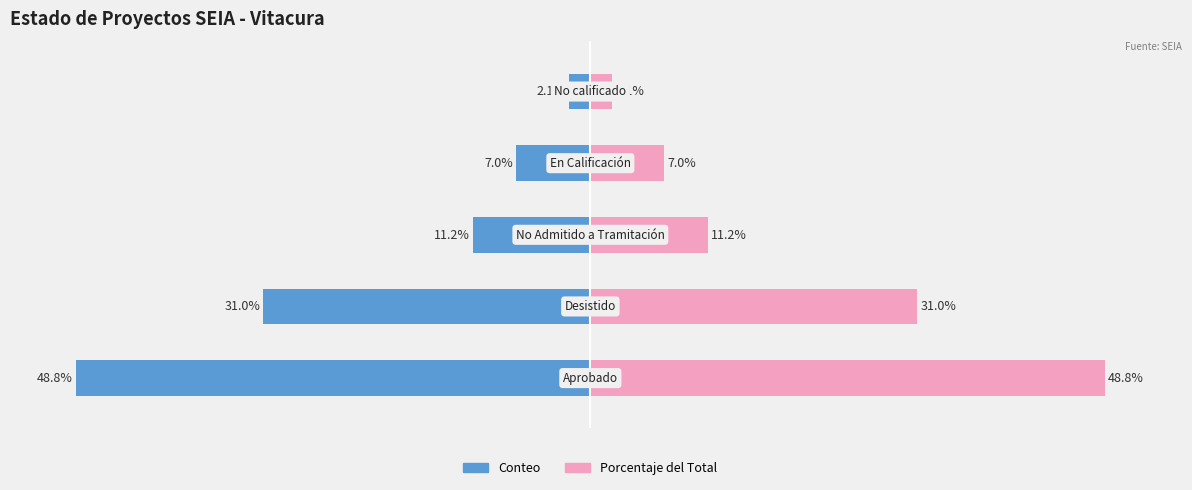

What is the maximum value for Conteo?

-2.1